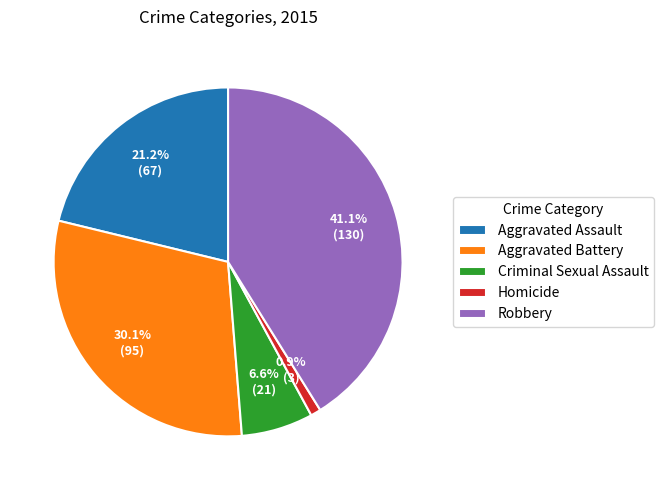

Combined, do Robbery and Aggravated Battery account for over 50%?

Yes